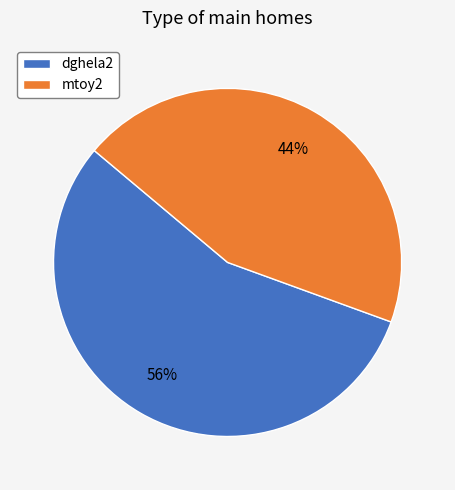

Which slice is the largest?

dghela2